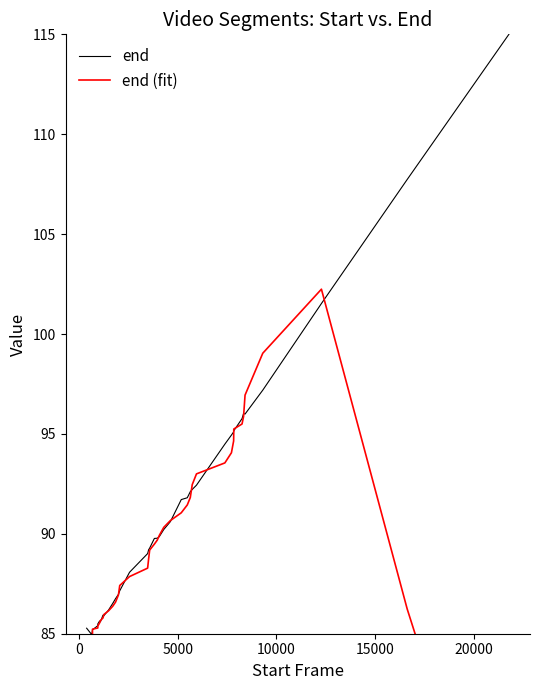

What is the minimum value shown in the chart?

42.5